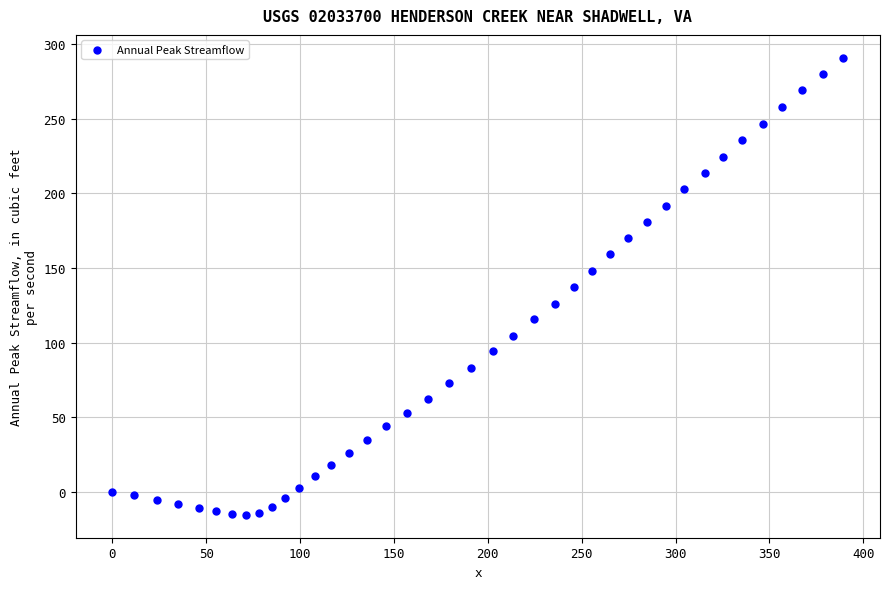

What is the range of X values (max minus min)?

389.4